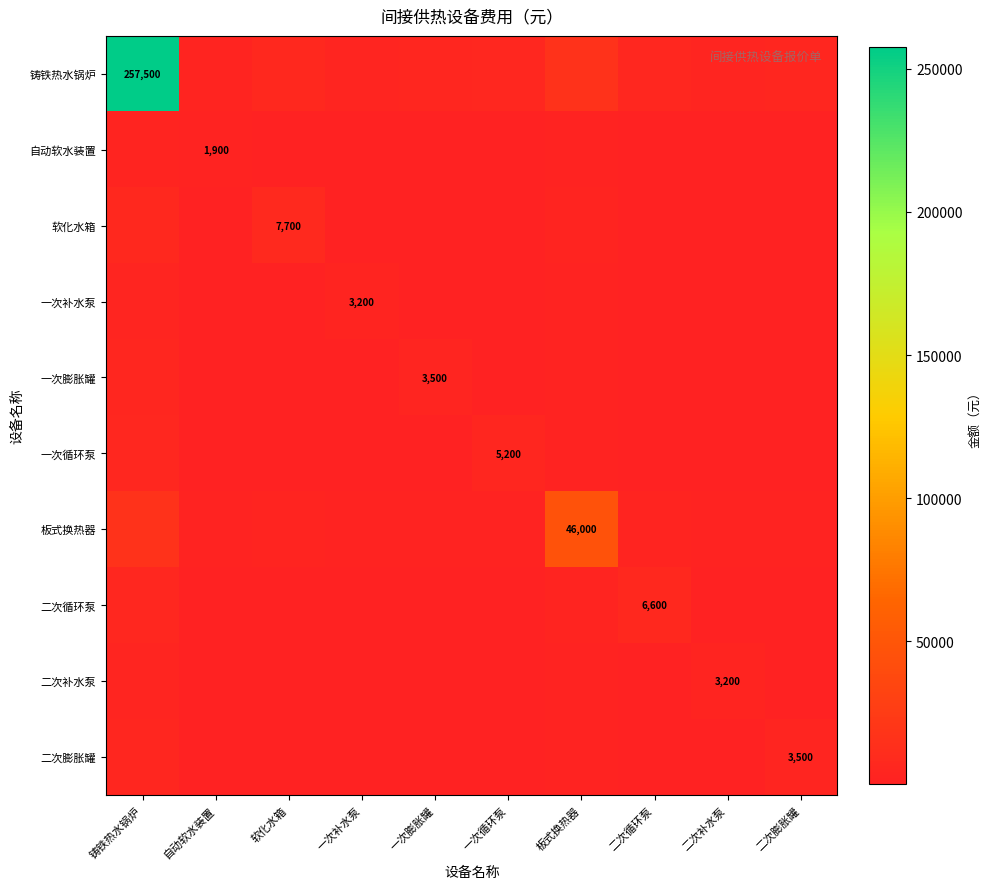

List the series in order of their peak value, highest first.

铸铁热水锅炉, 板式换热器, 软化水箱, 二次循环泵, 一次循环泵, 一次膨胀罐, 二次膨胀罐, 一次补水泵, 二次补水泵, 自动软水装置